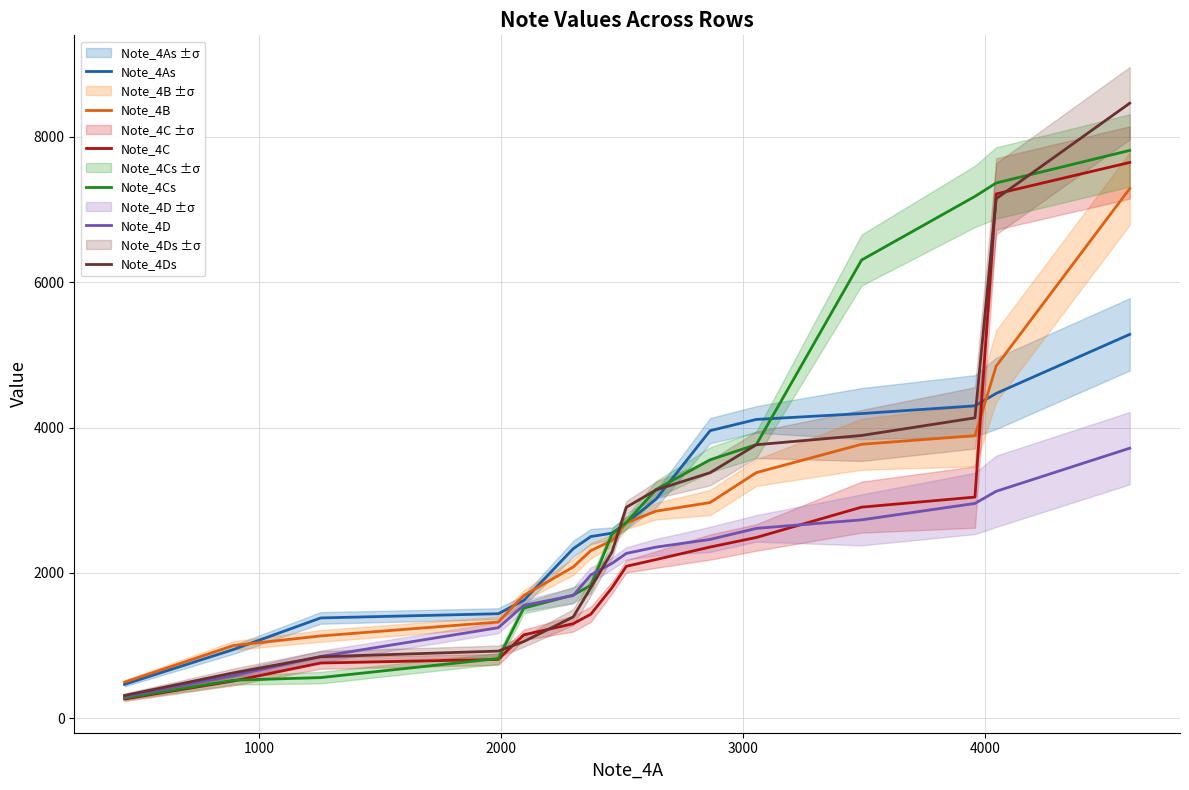

Does the chart display data point markers on the line(s)?

No